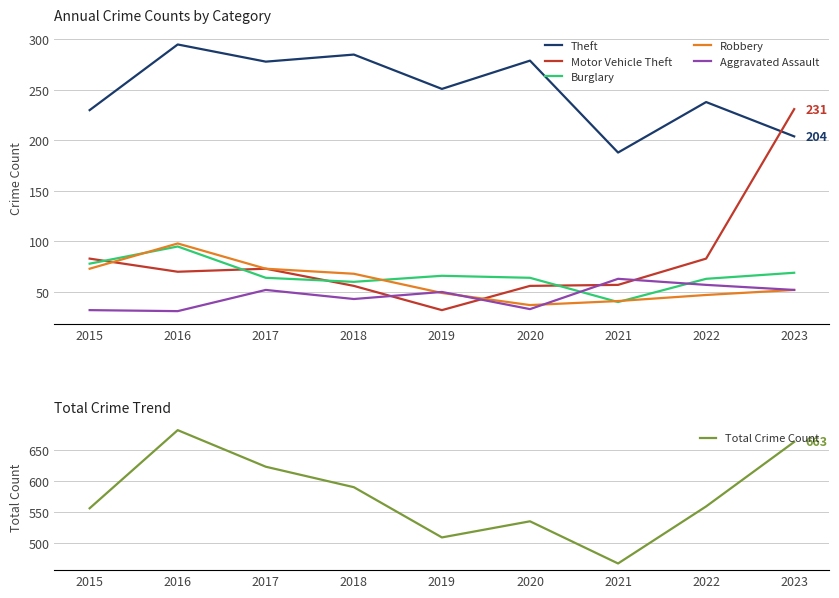

Which series has the widest spread of values?

Total Crime Count